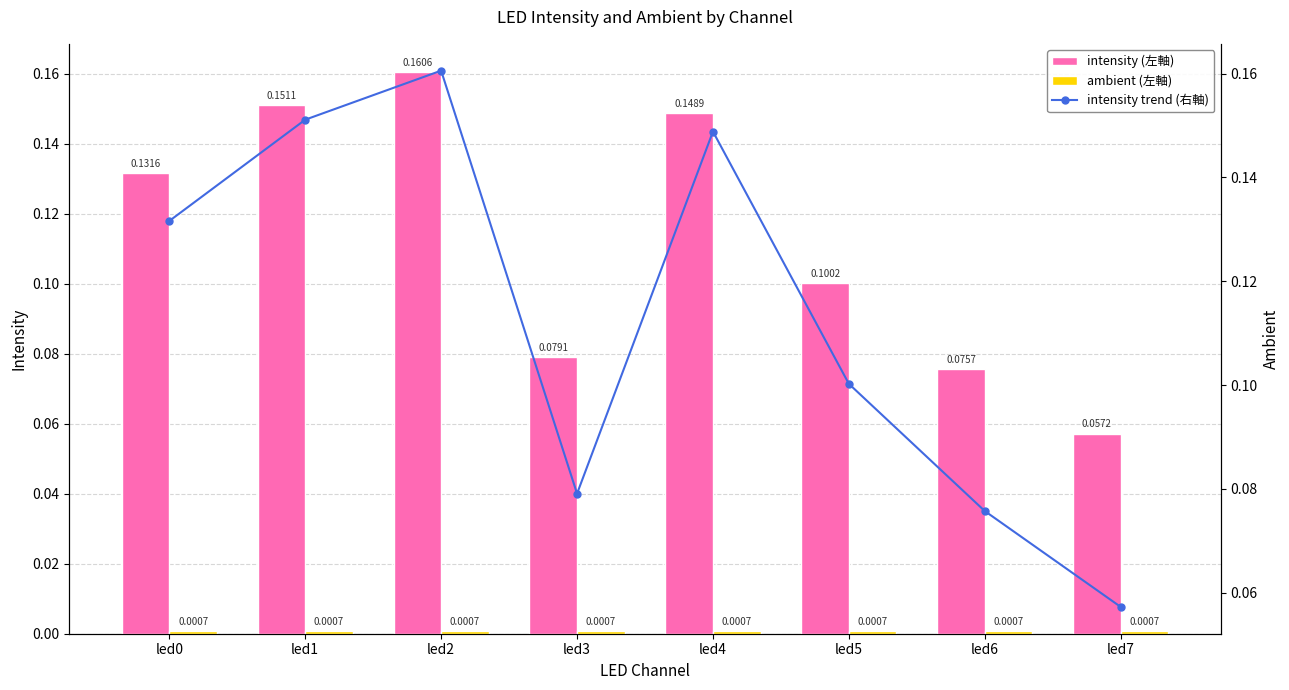

Rank the series at led1 from lowest to highest value.

ambient (左軸), intensity (左軸), intensity trend (右軸)